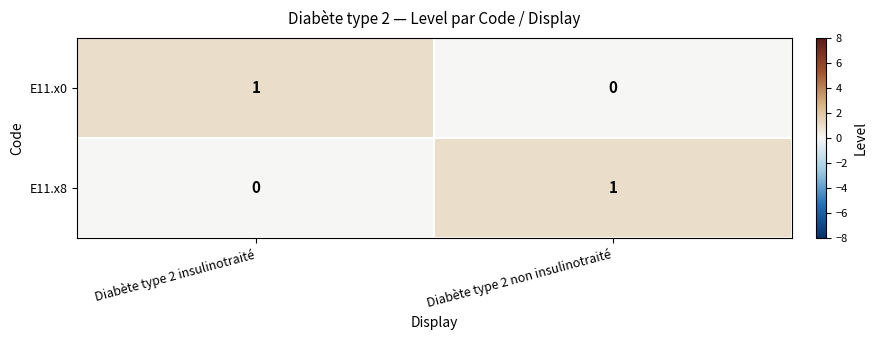

Which category has the highest value in the E11.x8 series?

Diabète type 2 non insulinotraité